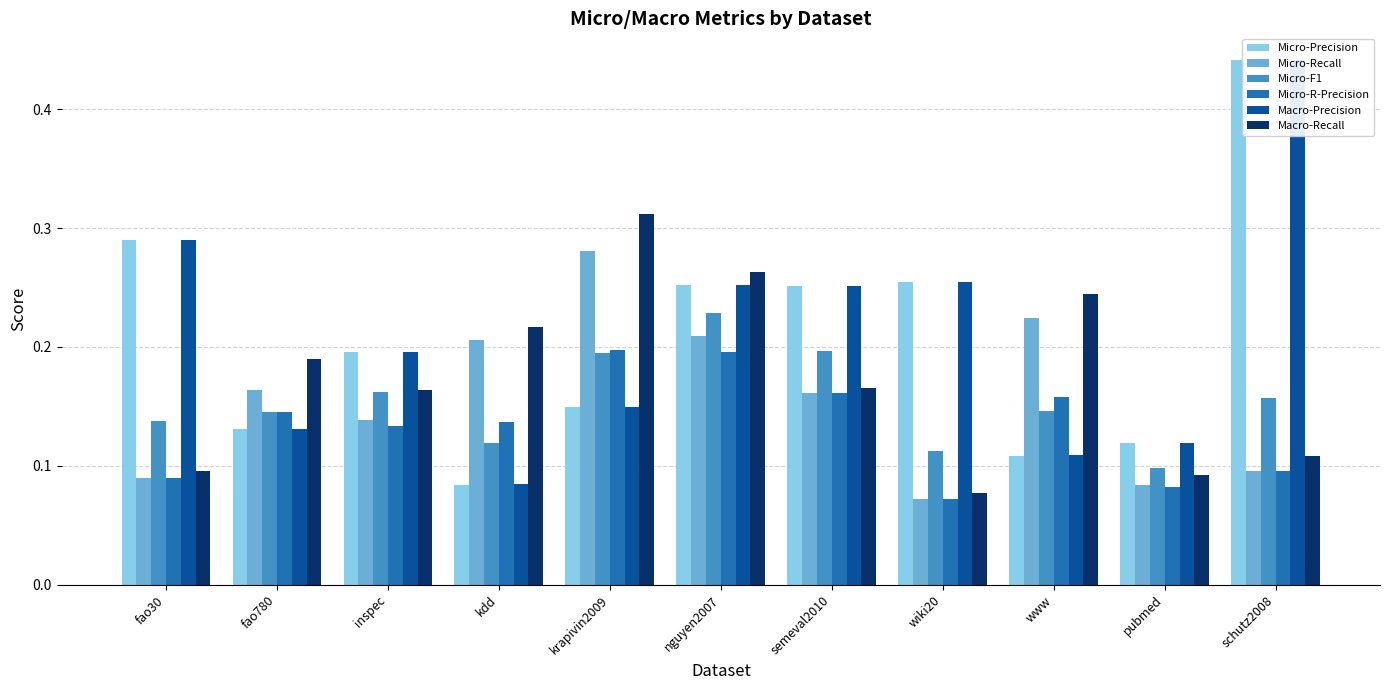

At how many categories does at least one series exceed 0?

11